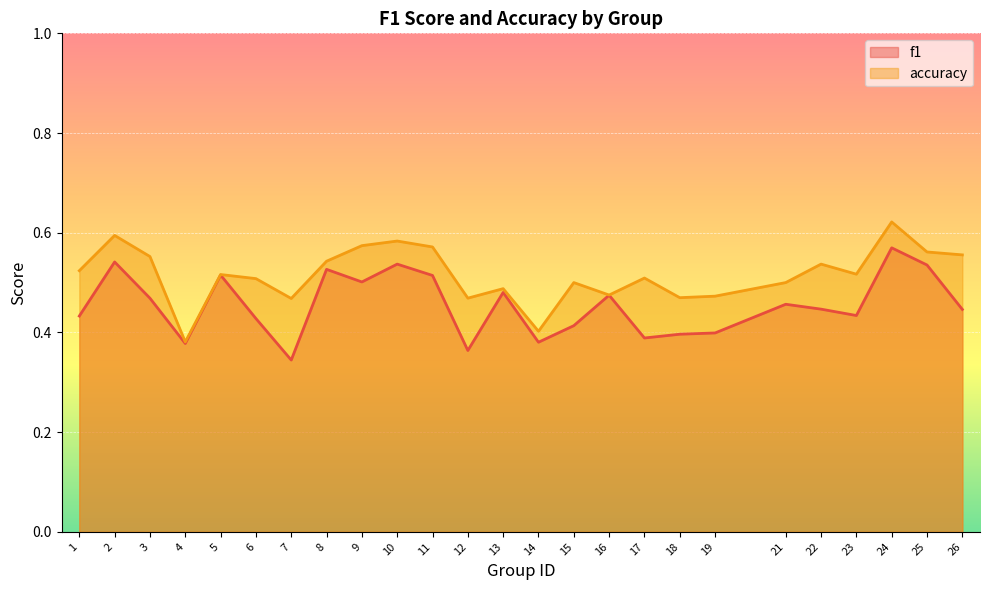

Where is the first local minimum for accuracy?

4